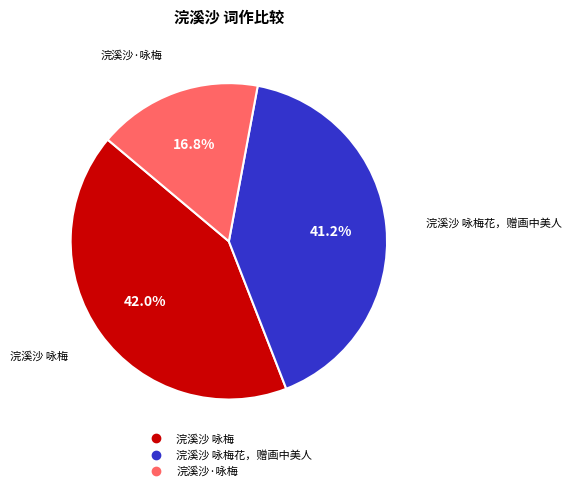

Is there any slice that represents more than half of the pie?

No